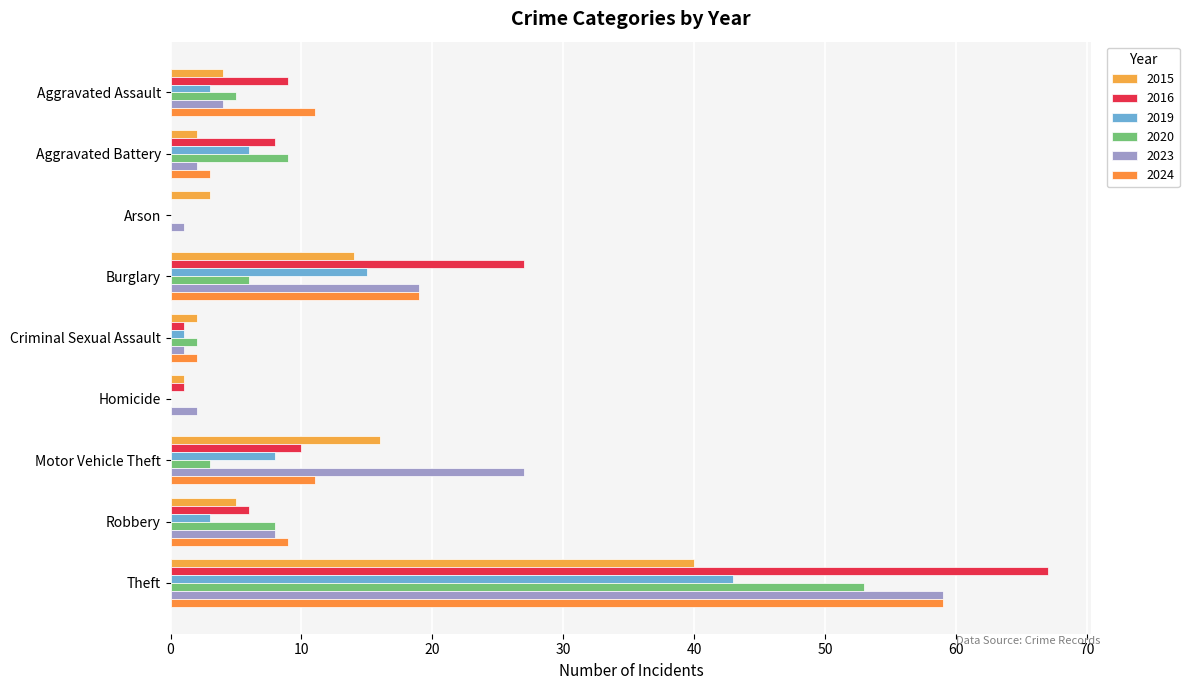

What is the label of the 7th bar from the left?

Motor Vehicle Theft